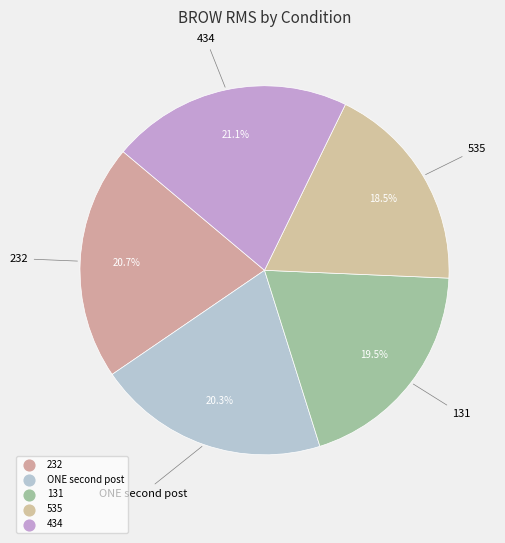

What percentage is the 232 slice, to the nearest percent?

21%